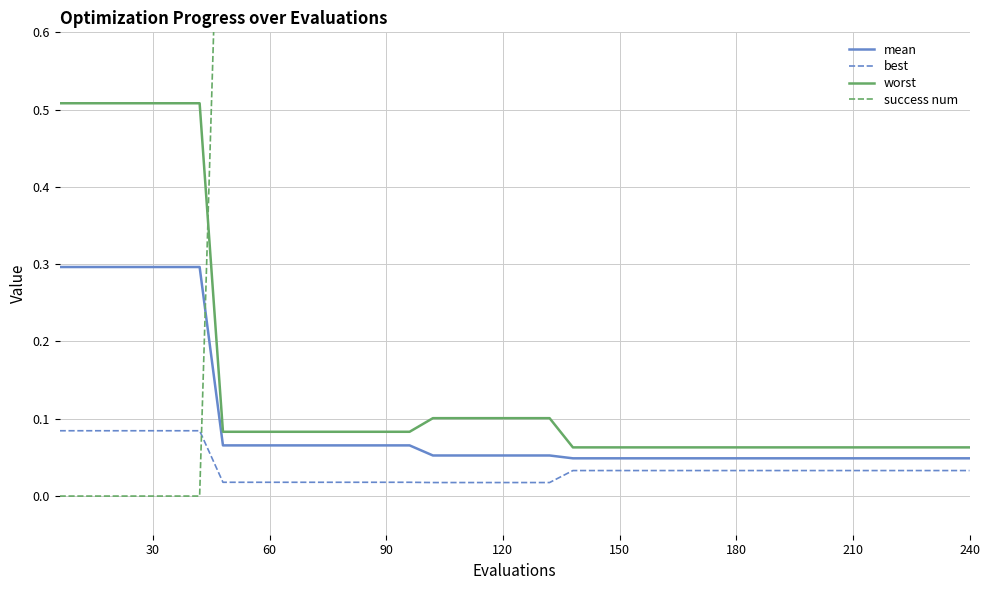

Reading left to right, list all the values displayed in this chart.

mean: 0.3	0.3	0.3	0.3	0.3	0.3	0.3	0.1	0.1	0.1	0.1	0.1	0.1	0.1	0.1	0.1	0.1	0.1	0.1	0.1	0.1	0.1	0.0	0.0	0.0	0.0	0.0	0.0	0.0	0.0	0.0	0.0	0.0	0.0	0.0	0.0	0.0	0.0	0.0	0.0
best: 0.1	0.1	0.1	0.1	0.1	0.1	0.1	0.0	0.0	0.0	0.0	0.0	0.0	0.0	0.0	0.0	0.0	0.0	0.0	0.0	0.0	0.0	0.0	0.0	0.0	0.0	0.0	0.0	0.0	0.0	0.0	0.0	0.0	0.0	0.0	0.0	0.0	0.0	0.0	0.0
worst: 0.5	0.5	0.5	0.5	0.5	0.5	0.5	0.1	0.1	0.1	0.1	0.1	0.1	0.1	0.1	0.1	0.1	0.1	0.1	0.1	0.1	0.1	0.1	0.1	0.1	0.1	0.1	0.1	0.1	0.1	0.1	0.1	0.1	0.1	0.1	0.1	0.1	0.1	0.1	0.1
success num: 0.0	0.0	0.0	0.0	0.0	0.0	0.0	1.0	1.0	1.0	1.0	1.0	1.0	1.0	1.0	1.0	3.0	3.0	3.0	3.0	3.0	3.0	4.0	4.0	4.0	4.0	4.0	4.0	4.0	4.0	4.0	4.0	4.0	4.0	4.0	4.0	4.0	4.0	4.0	4.0